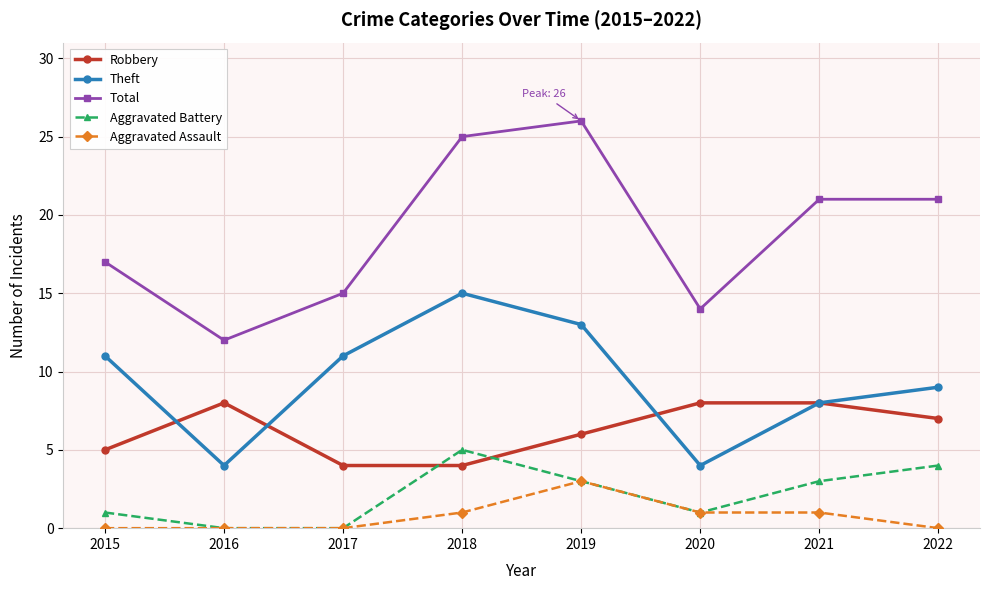

The Aggravated Assault series shows 2 at 2015. True or false?

False